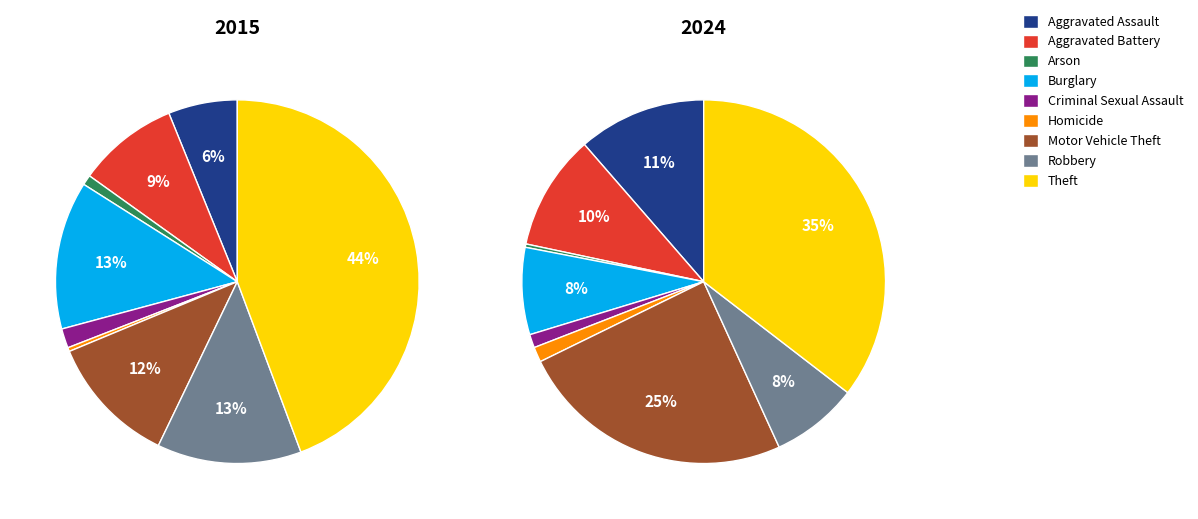

How many segments does this pie chart have?

9